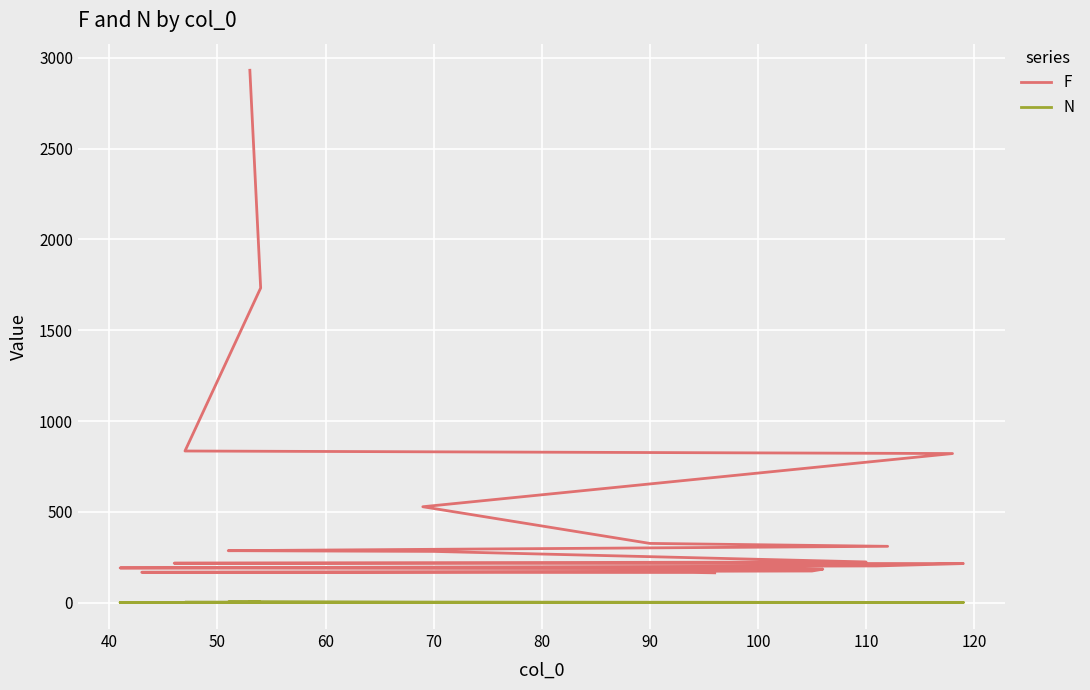

What is the greatest value displayed?

2932